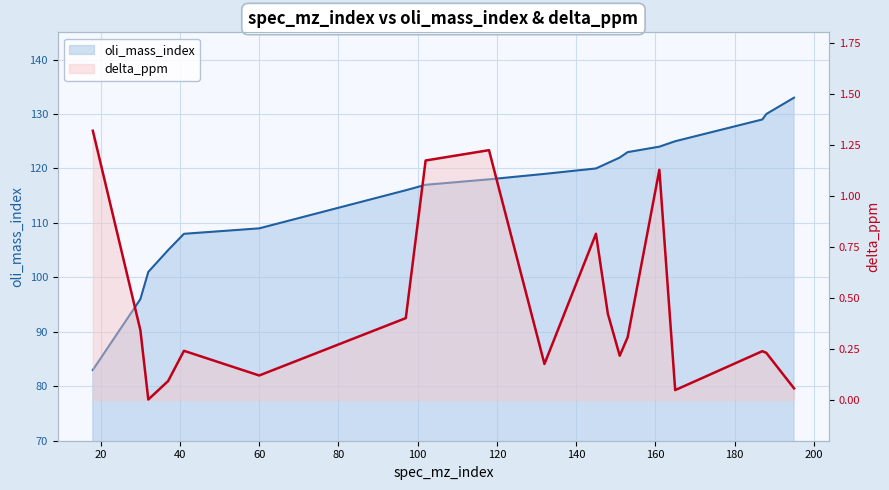

True or false: oli_mass_index and delta_ppm cross at least once.

False